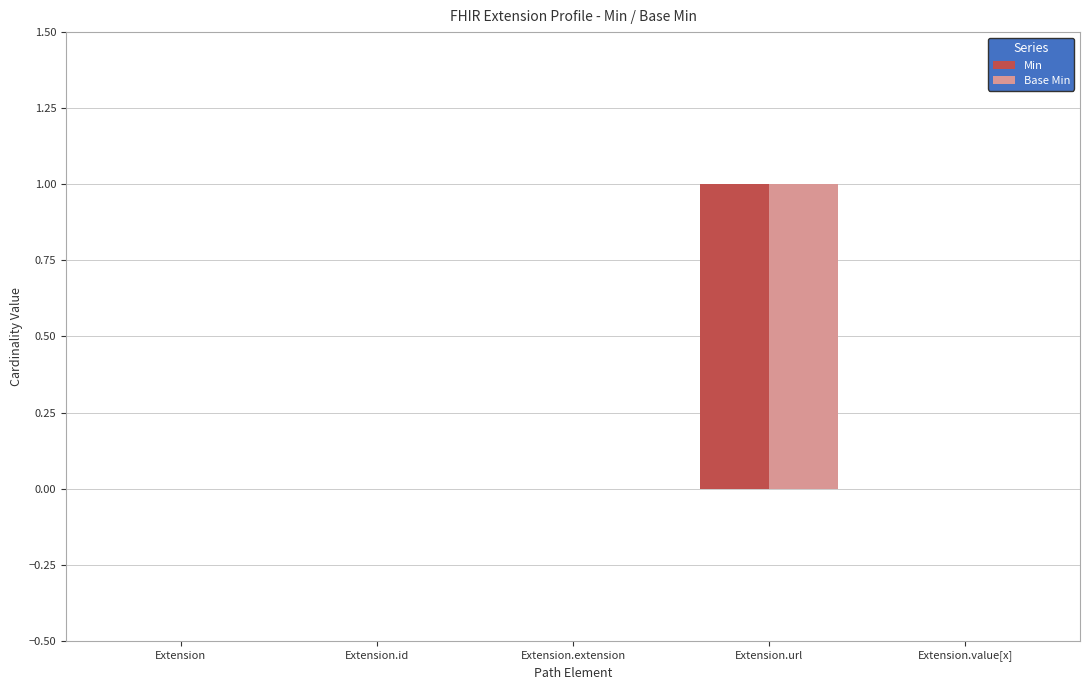

At how many categories does at least one series exceed 0?

1